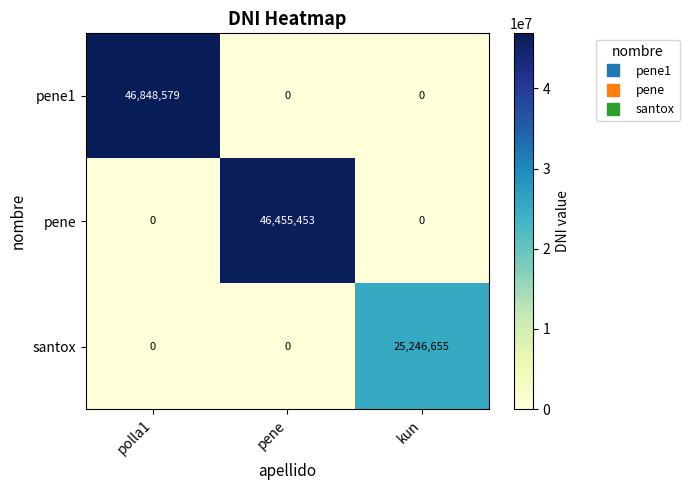

What is the sum of all pene1 values?

46848579